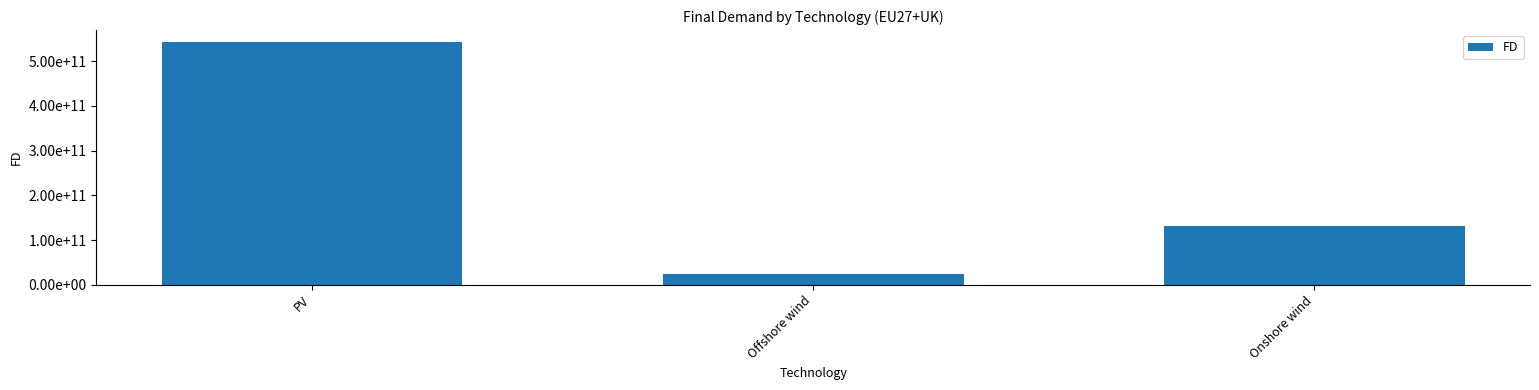

What is the change in value from PV to Onshore wind?

-410372019351.2